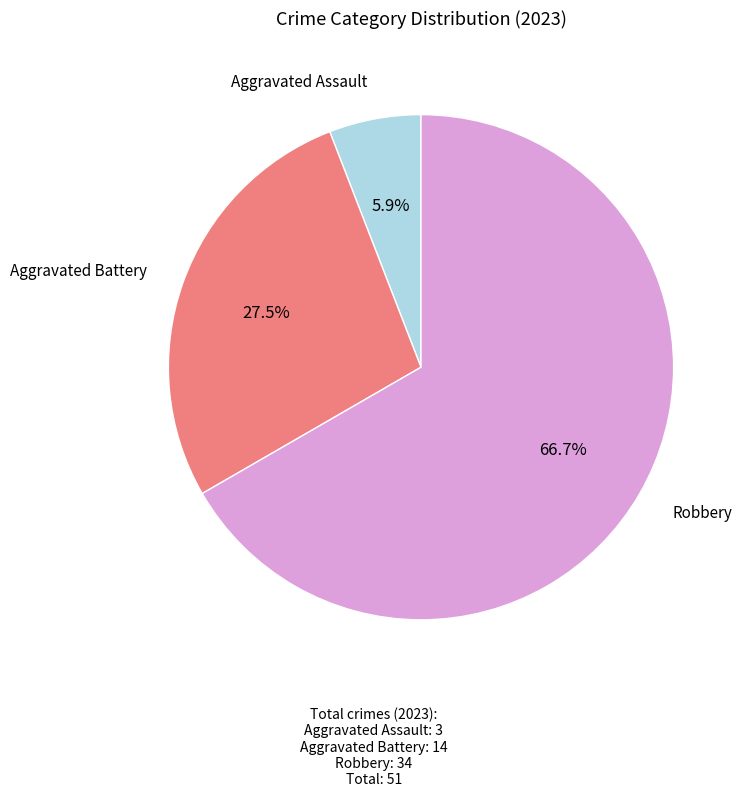

What percentage is the Aggravated Assault slice, to the nearest percent?

6%